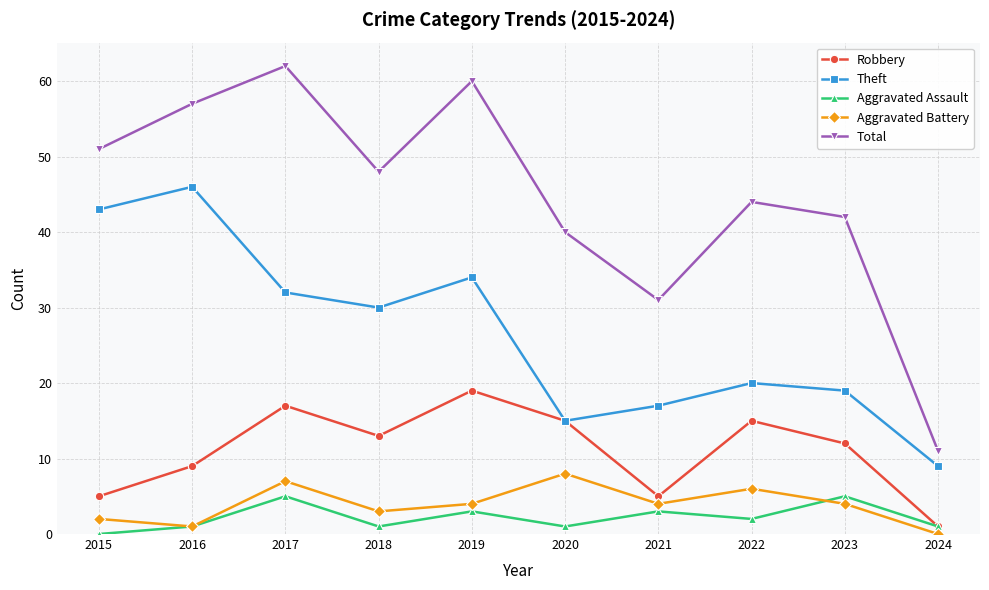

The Aggravated Battery series shows 8 at 2020. True or false?

True